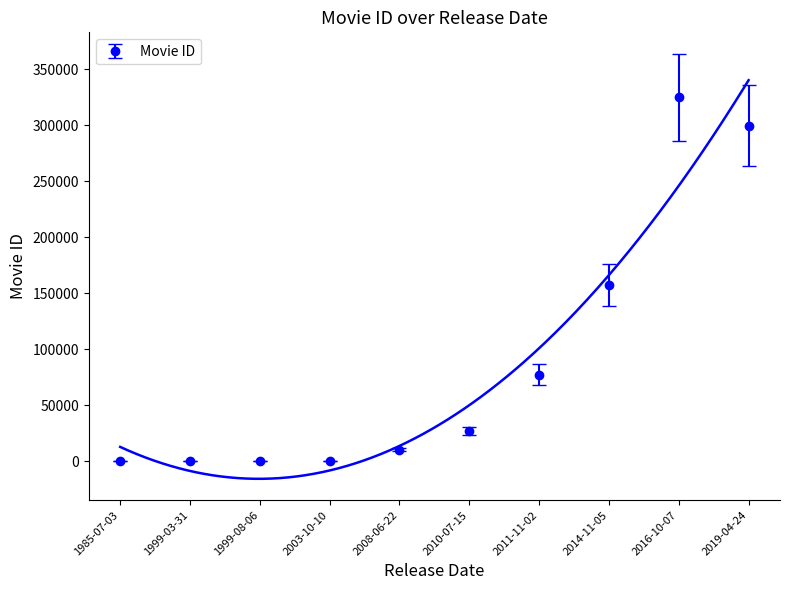

The value of Movie ID at 2010-07-15 is 27205. True or false?

True